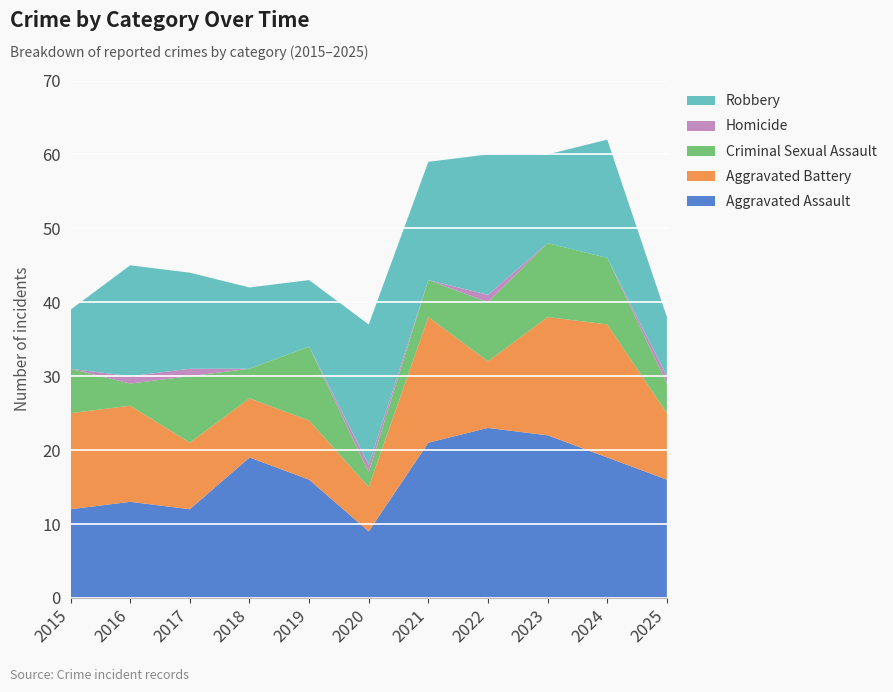

Reading right to left, transcribe all the data shown in this chart.

Aggravated Assault: 2025=16	2024=19	2023=22	2022=23	2021=21	2020=9	2019=16	2018=19	2017=12	2016=13	2015=12
Aggravated Battery: 2025=9	2024=18	2023=16	2022=9	2021=17	2020=6	2019=8	2018=8	2017=9	2016=13	2015=13
Criminal Sexual Assault: 2025=4	2024=9	2023=10	2022=8	2021=5	2020=2	2019=10	2018=4	2017=9	2016=3	2015=6
Homicide: 2025=1	2024=0	2023=0	2022=1	2021=0	2020=1	2019=0	2018=0	2017=1	2016=1	2015=0
Robbery: 2025=8	2024=16	2023=12	2022=19	2021=16	2020=19	2019=9	2018=11	2017=13	2016=15	2015=8